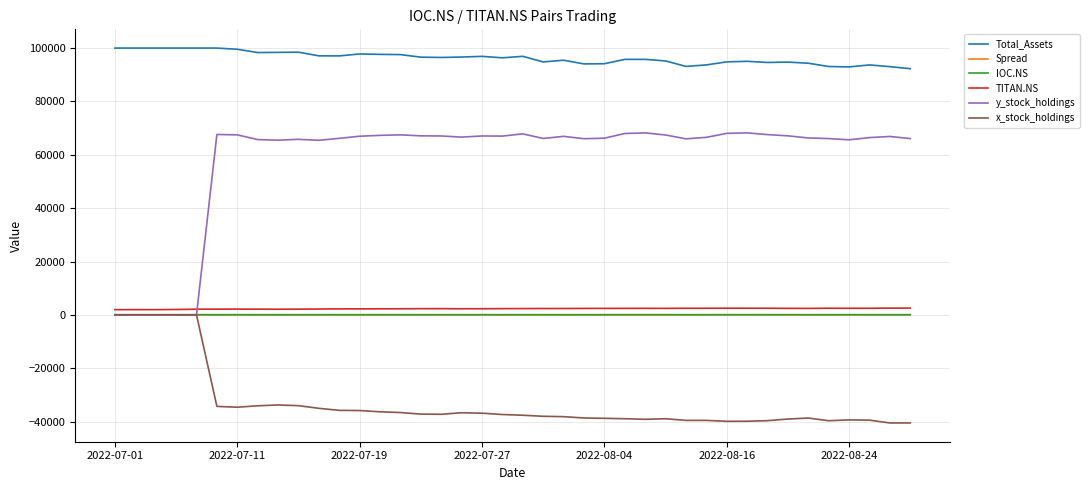

Which series has the largest range (max minus min)?

y_stock_holdings